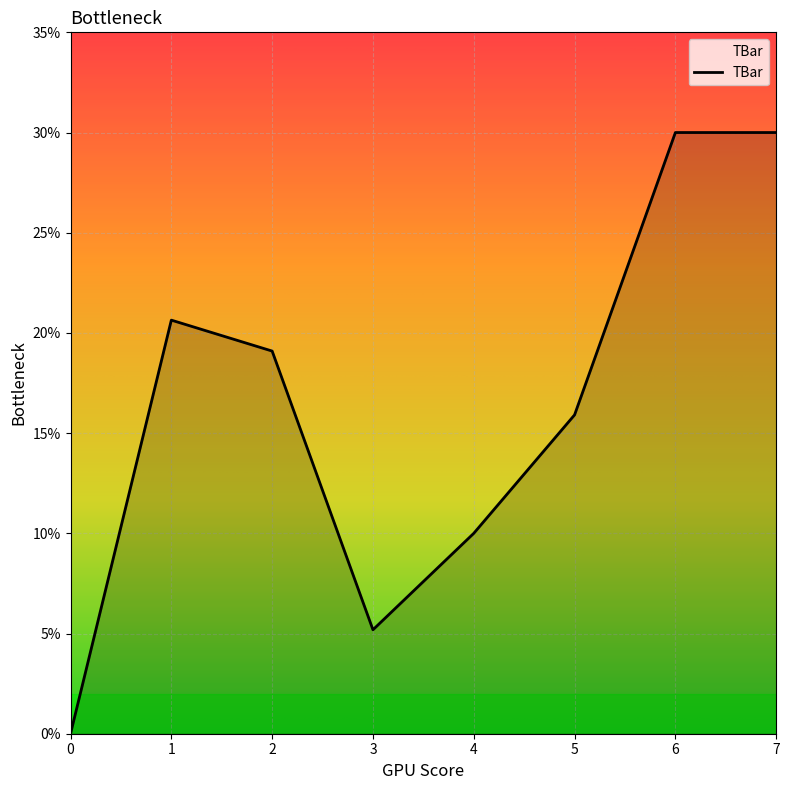

What is the difference between the values at 5 and 3?

10.7